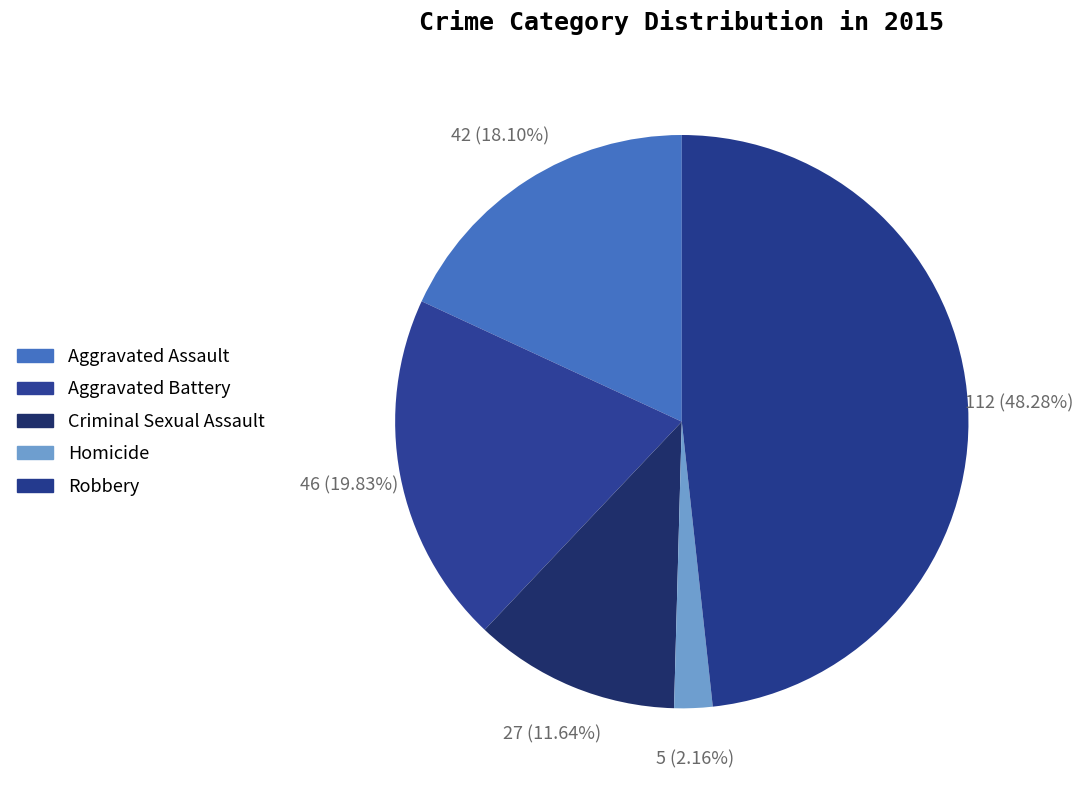

True or false: Aggravated Assault accounts for 18% of the total.

True